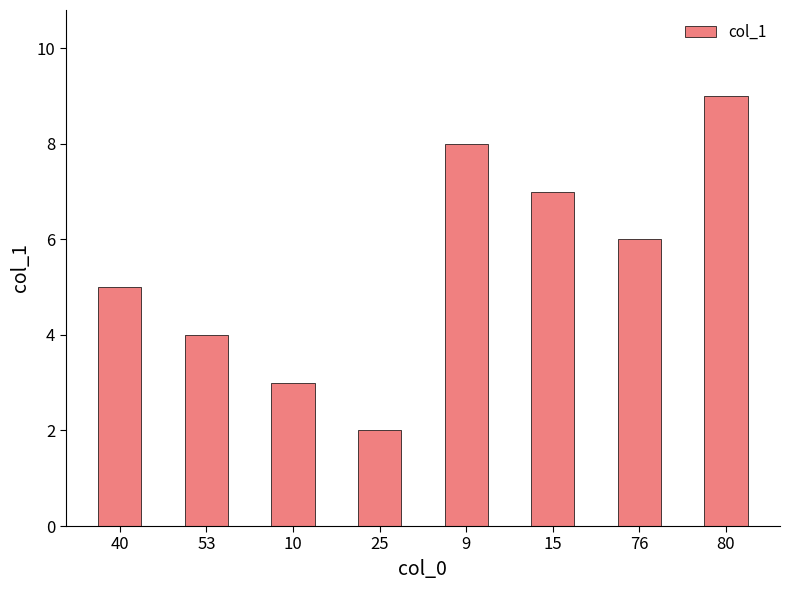

Between 53 and 15, which is larger?

15